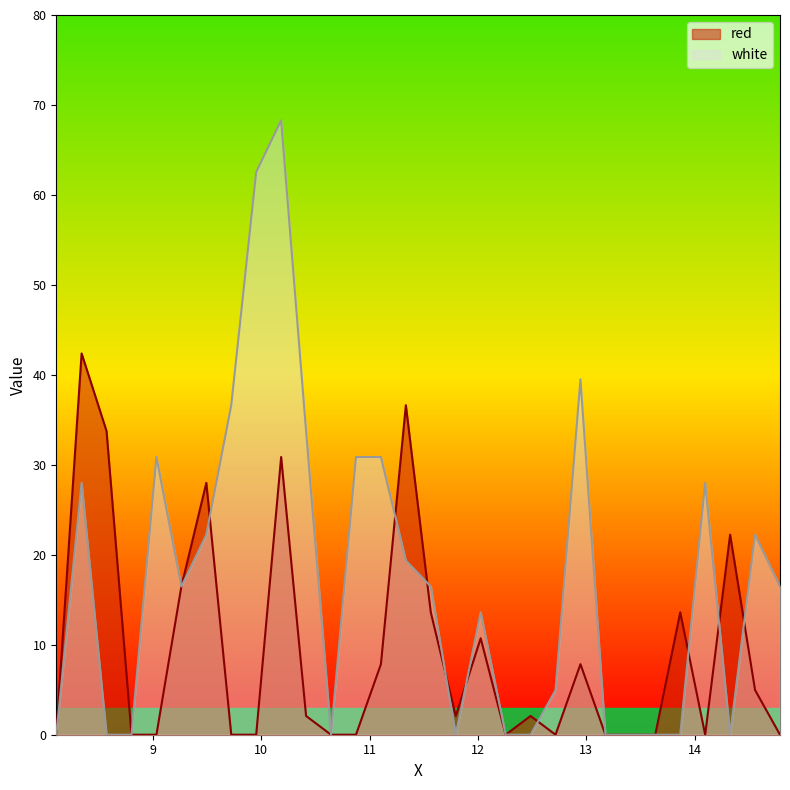

The red series shows 5.0 at 14.555. True or false?

True